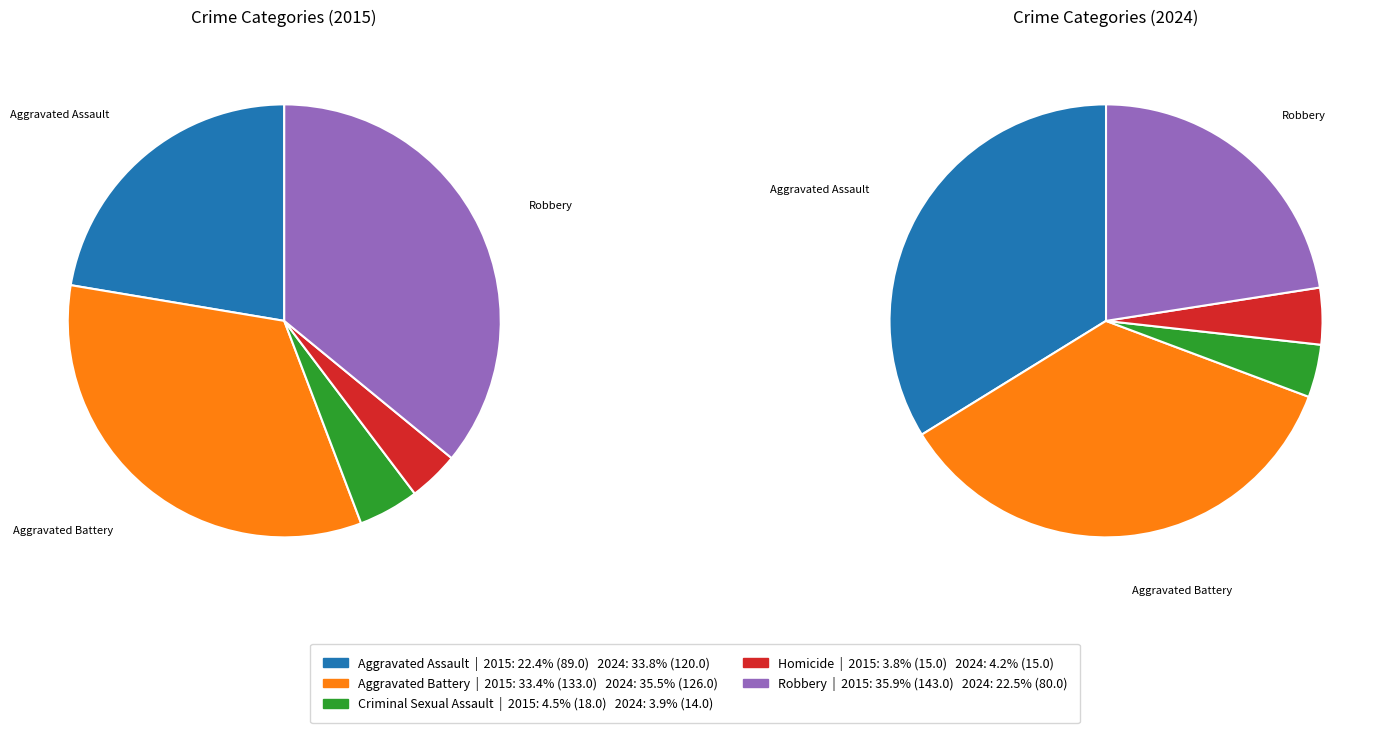

Which category has the smallest portion of the pie?

Criminal Sexual Assault